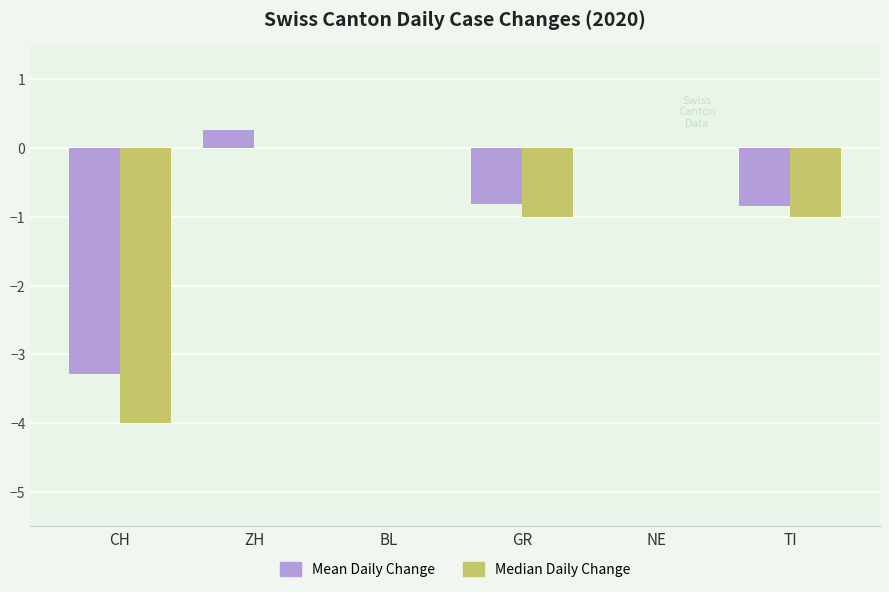

Between ZH and BL, which series saw the biggest shift?

Mean Daily Change